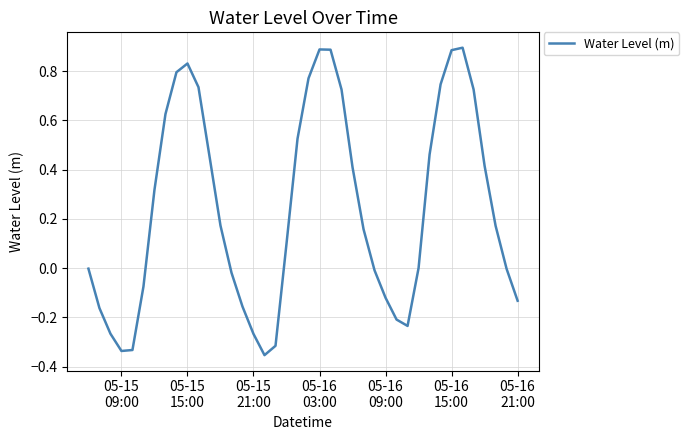

What is the difference between the second highest and minimum values?

1.2